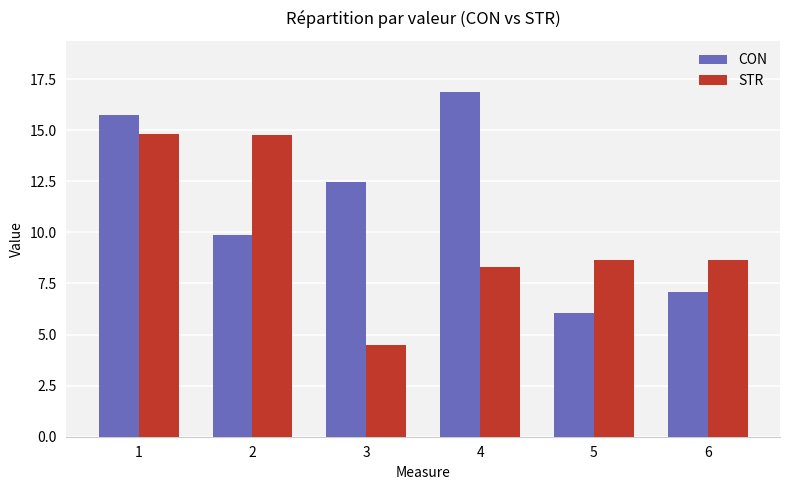

At which category is the sum across all series the highest?

1